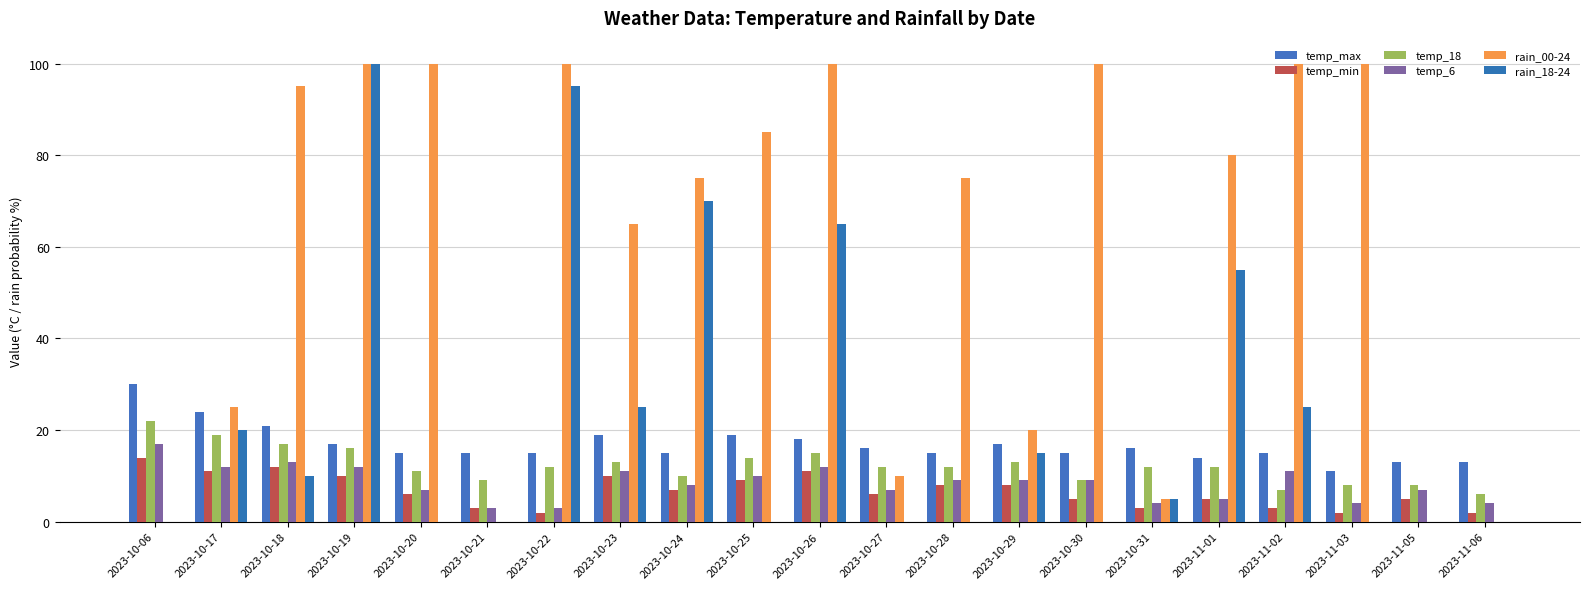

What is the sum of all temp_6 values?

177